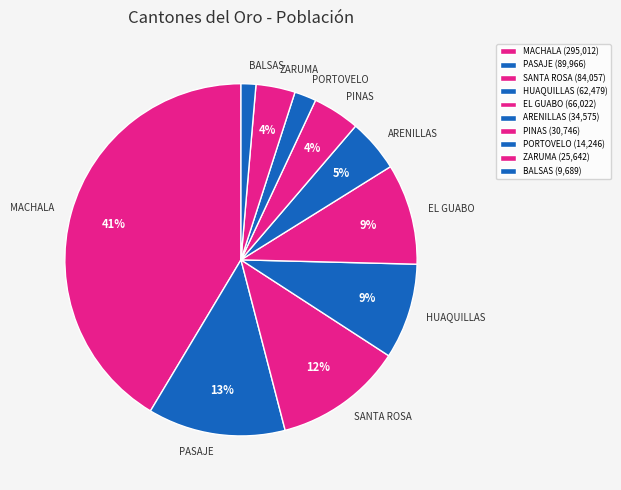

The SANTA ROSA slice represents 12% of the pie. True or false?

True